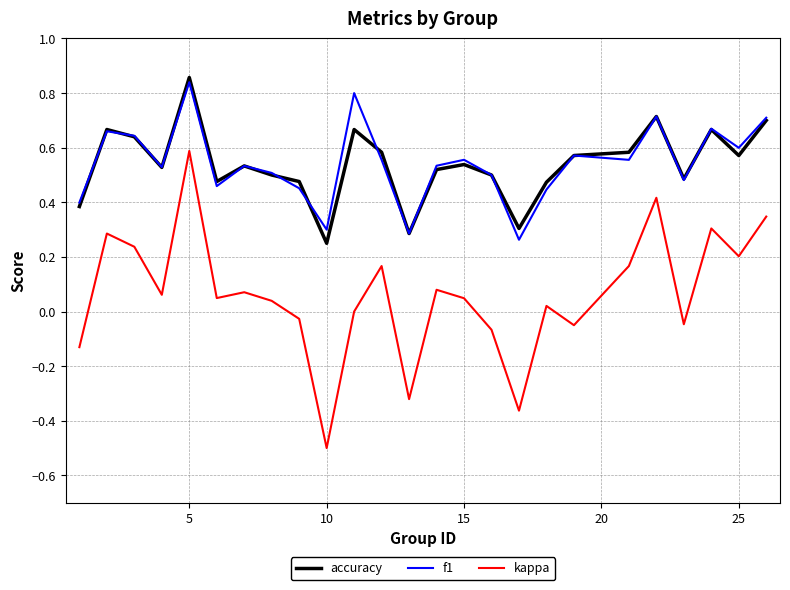

What is the minimum value for kappa?

-0.5